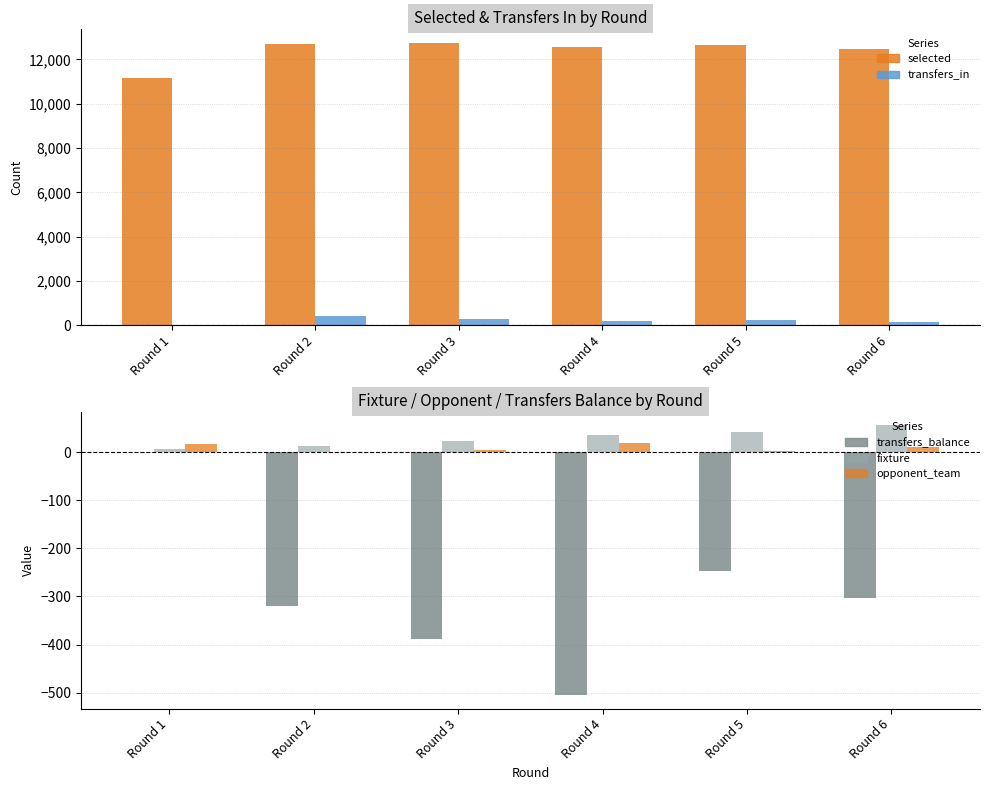

The selected series shows 22213 at Round 4. True or false?

False